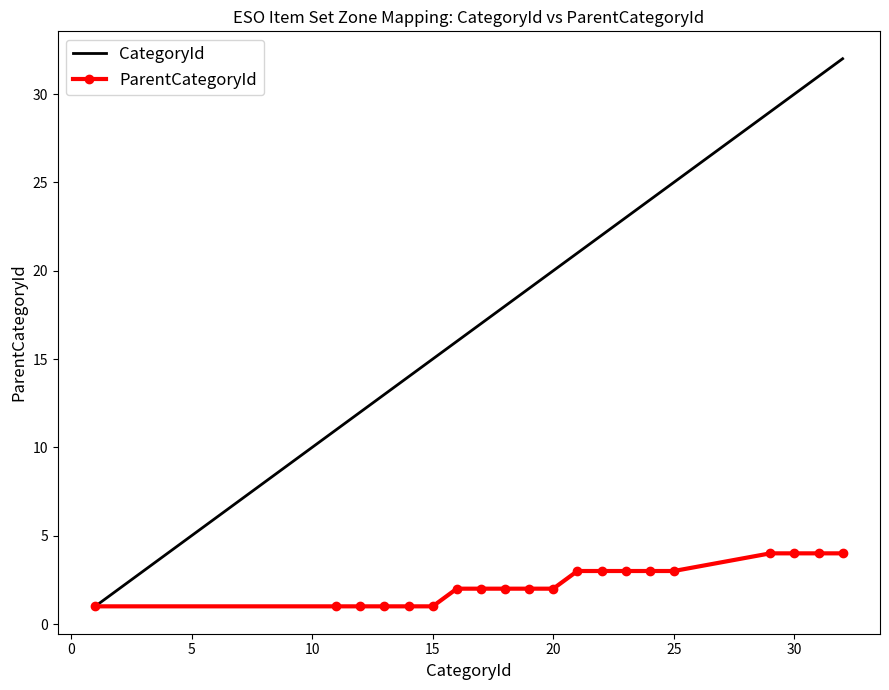

Which series has the largest total across all categories?

CategoryId